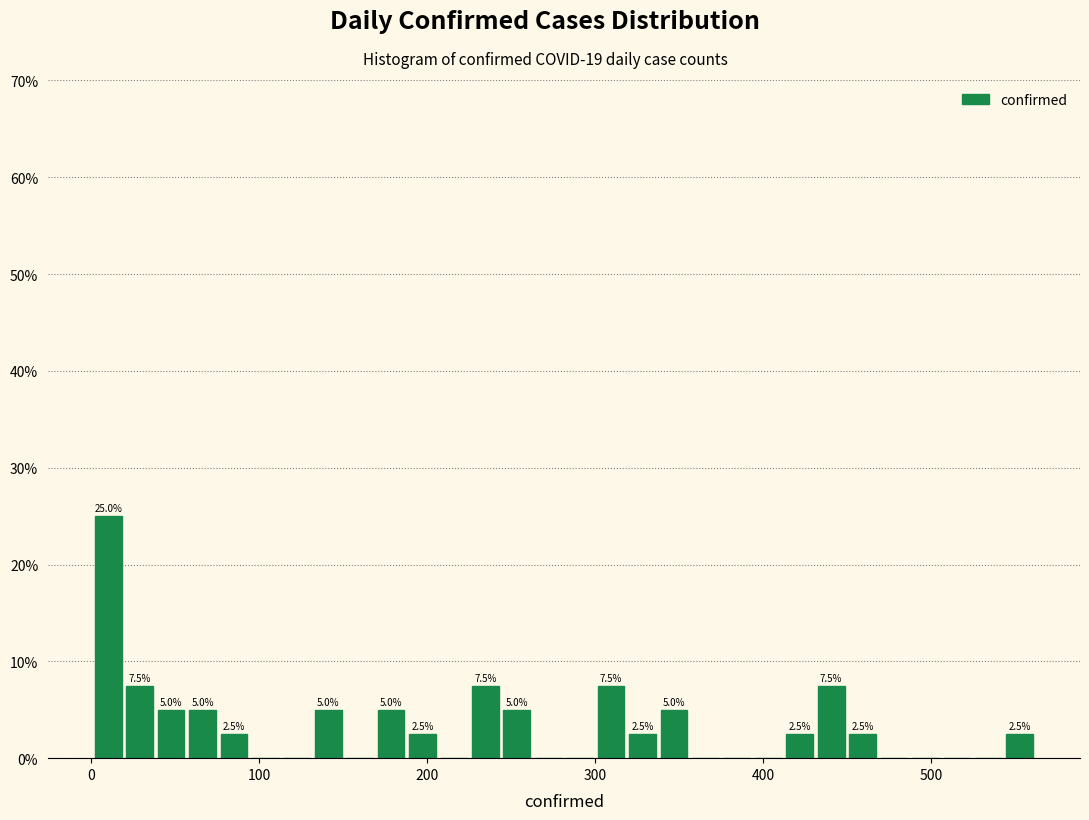

Around what value on the x-axis is the tallest bar? Give the approximate position of its centre, as read against the axis.

10